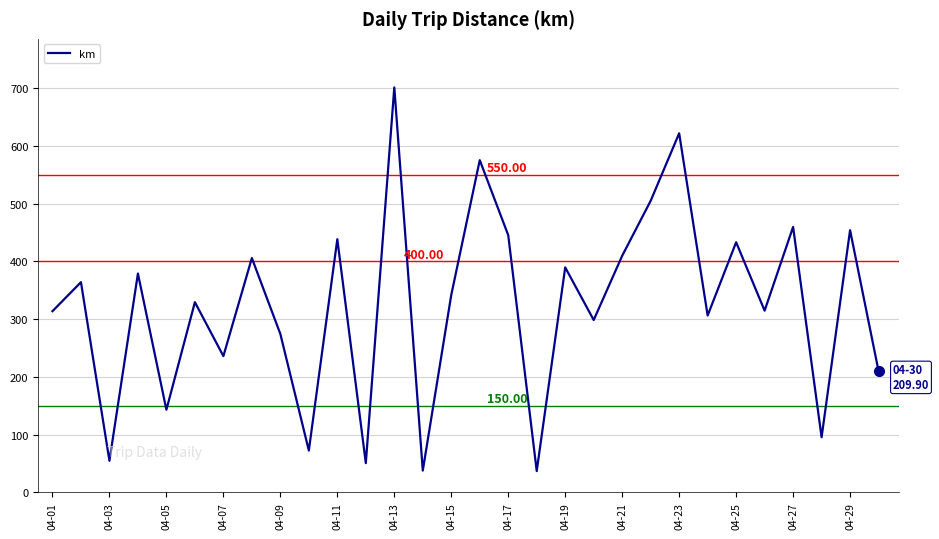

What is the greatest value displayed?

701.1